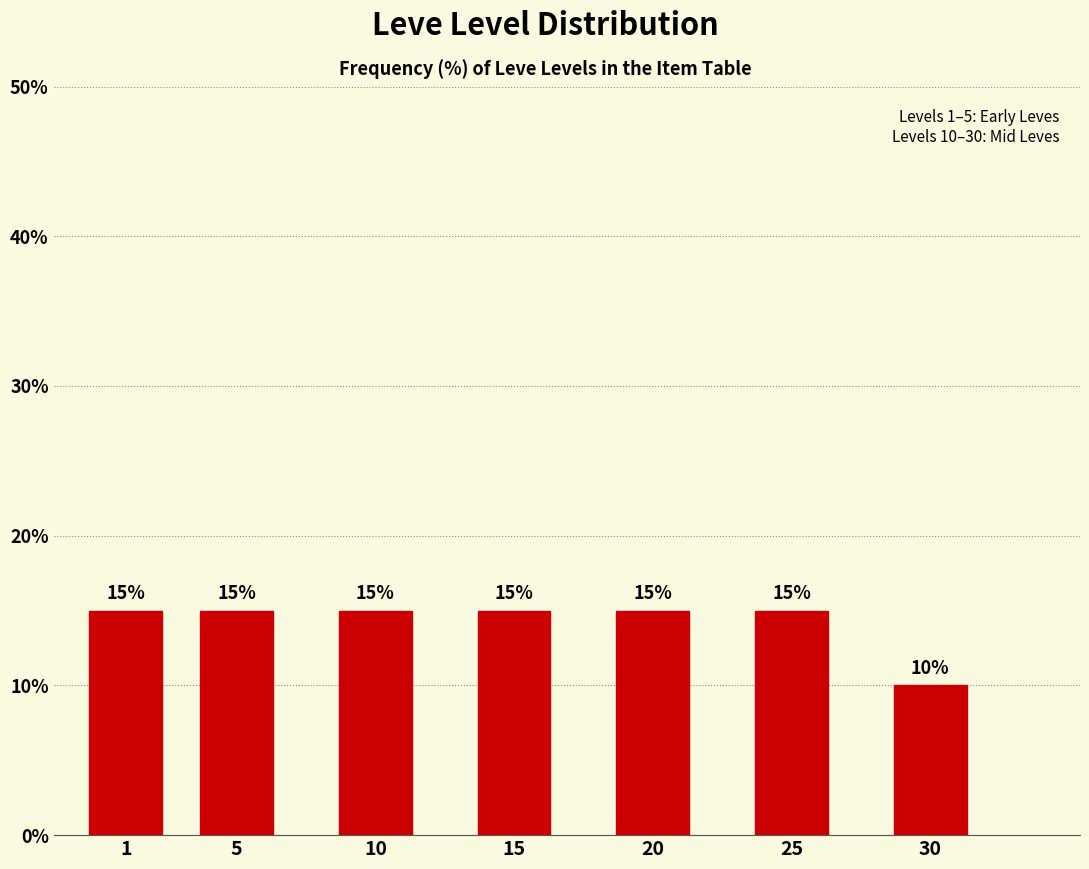

Reading left to right, what are all the values shown in this chart?

15	15	15	15	15	15	10